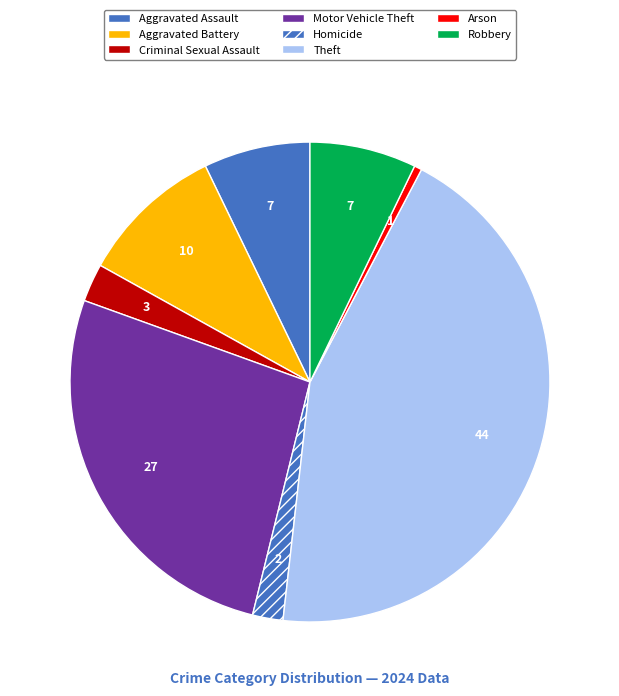

Do Homicide and Aggravated Battery together represent more than half of the pie?

No